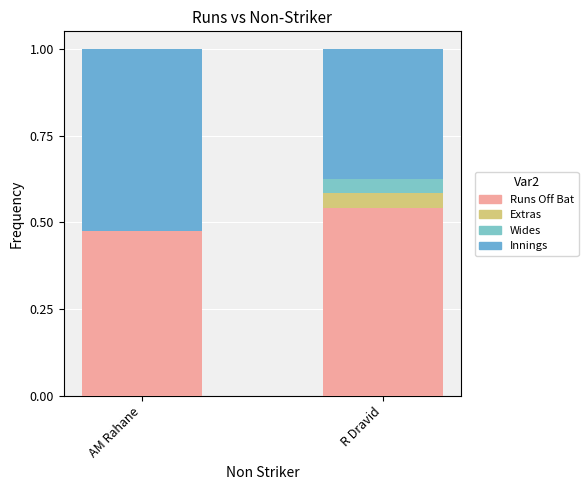

What is the average value of the Runs Off Bat series?

0.5